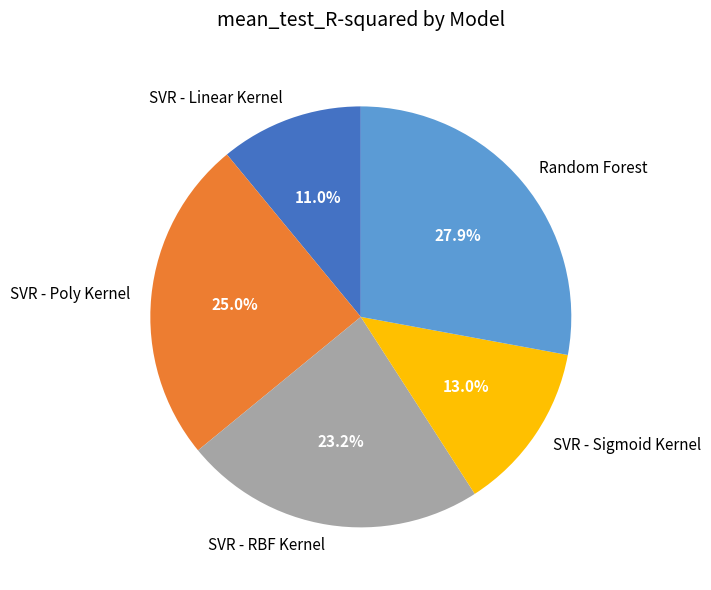

True or false: SVR - RBF Kernel accounts for 23% of the total.

True